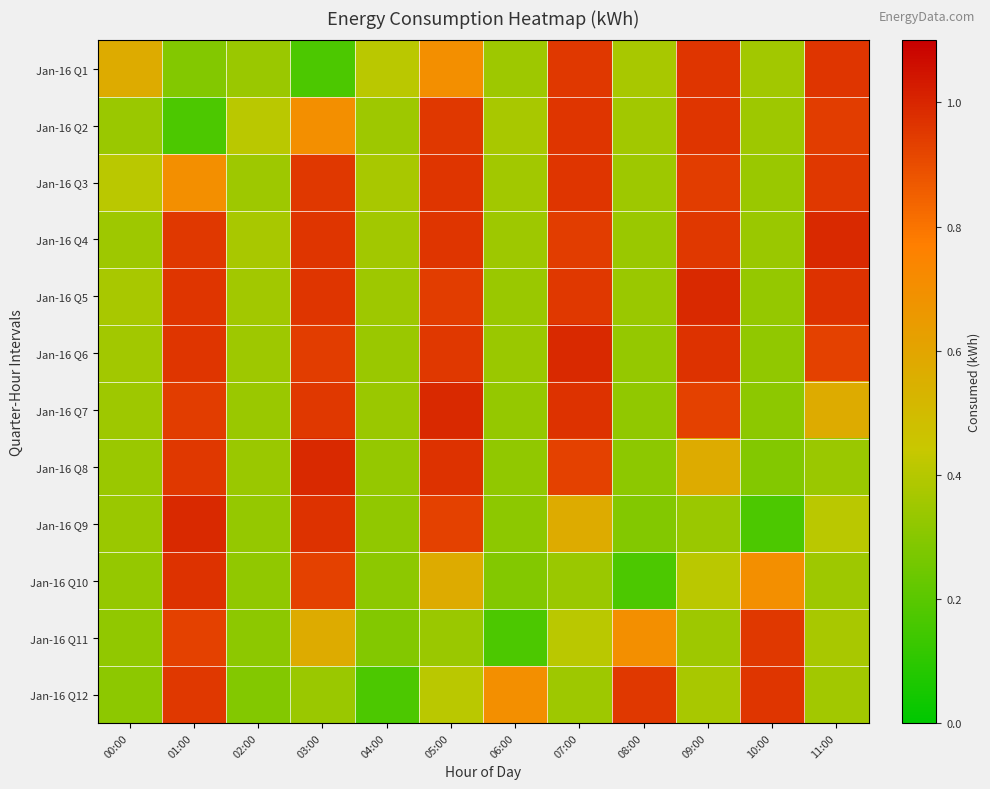

At which category does the chart reach its peak across all series?

11:00